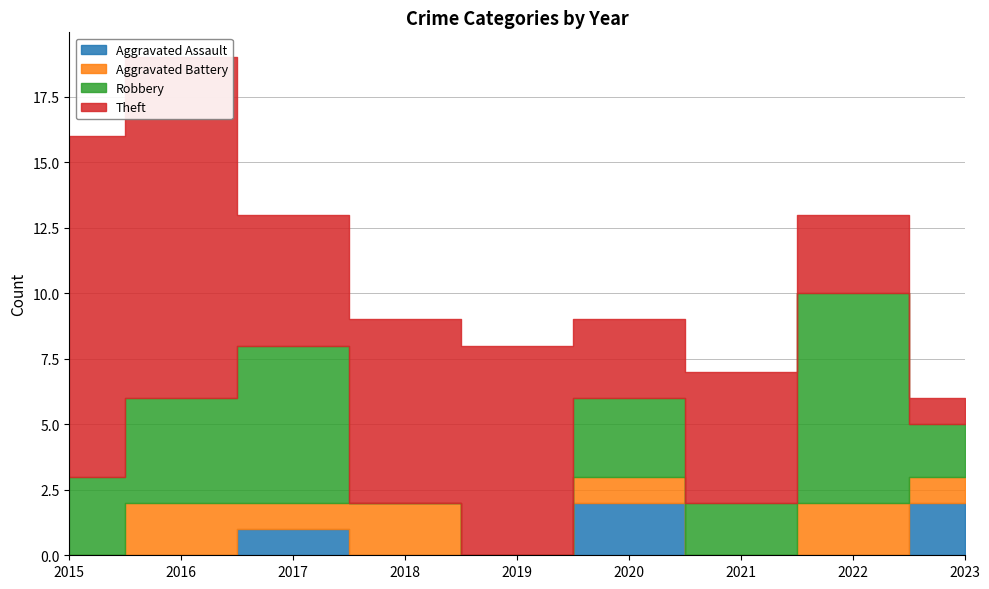

Reading left to right, extract all data points from this chart.

Aggravated Assault: 0	0	1	0	0	2	0	0	2
Aggravated Battery: 0	2	1	2	0	1	0	2	1
Robbery: 3	4	6	0	0	3	2	8	2
Theft: 13	13	5	7	8	3	5	3	1